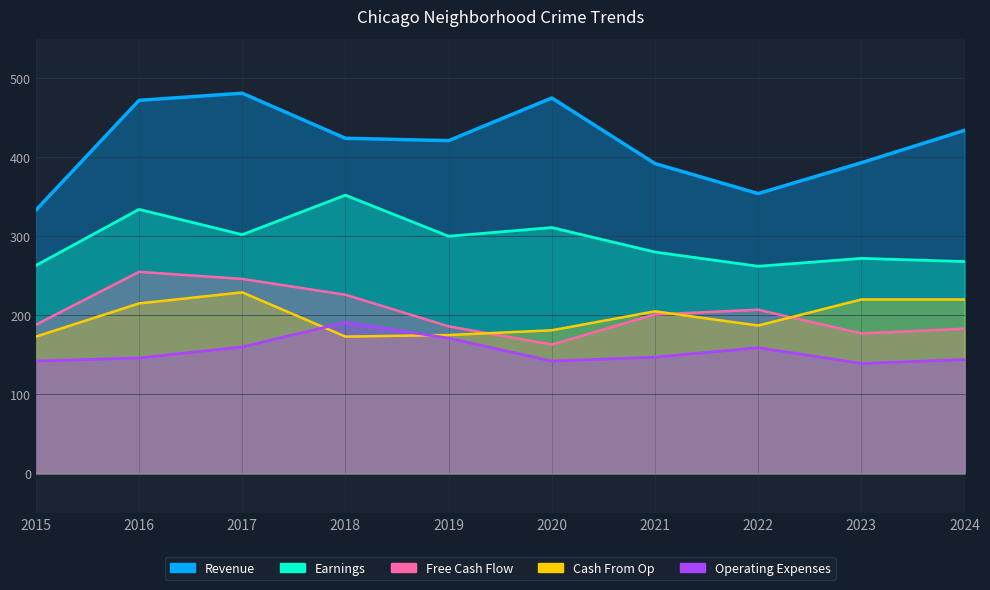

What are all the series names shown in the legend?

Revenue, Earnings, Free Cash Flow, Cash From Op, Operating Expenses